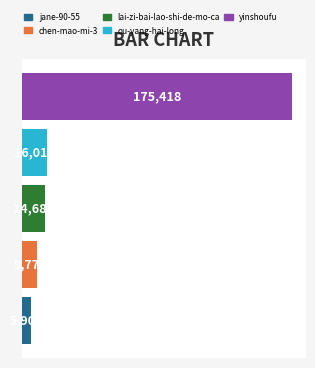

What is the sum of all values?

221792